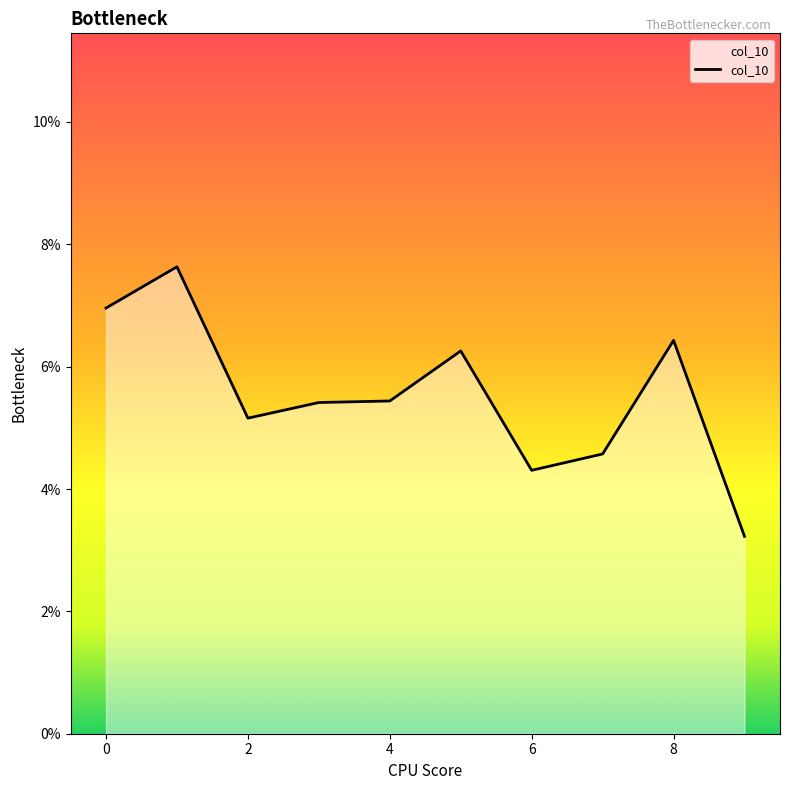

Is this an area chart (filled region under the line)?

Yes